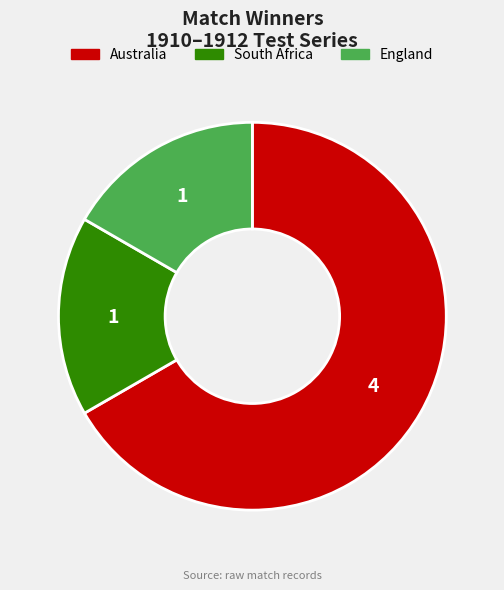

How many segments does this pie chart have?

3